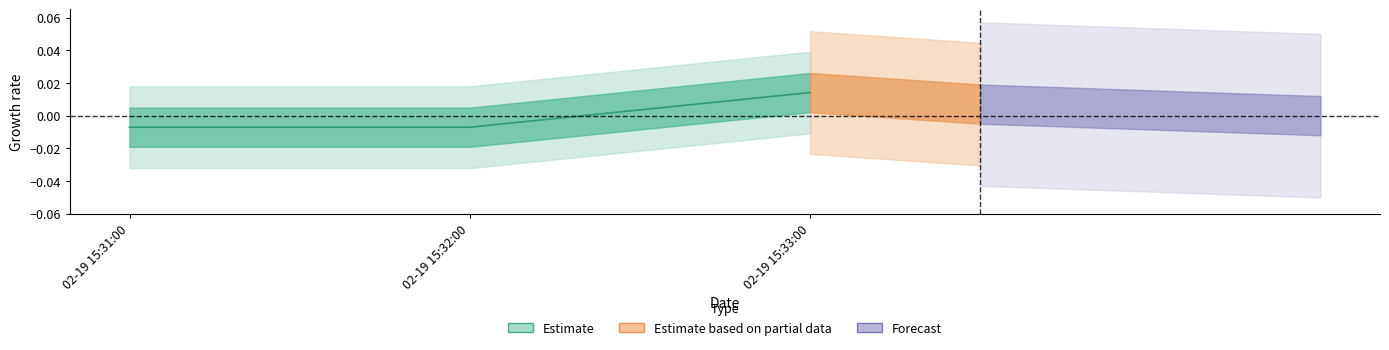

The value at 02-19 15:32:00 is -0.0. True or false?

True